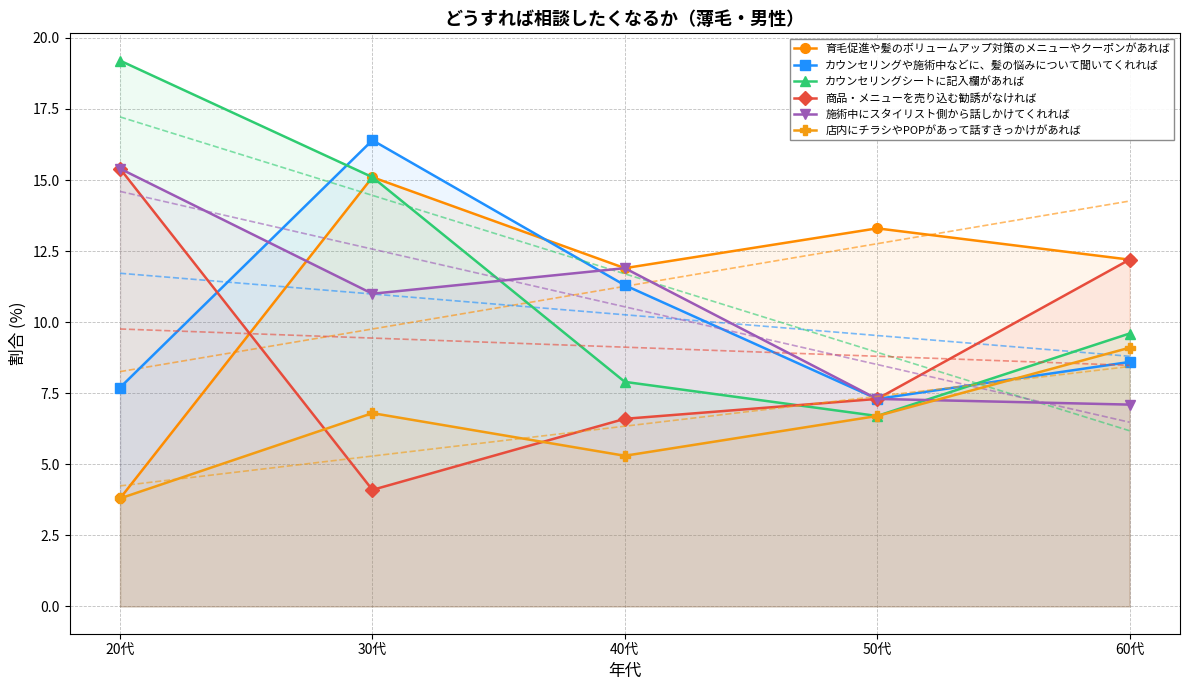

What is the value of the 施術中にスタイリスト側から話しかけてくれれば point at the 3rd from the left?

11.9